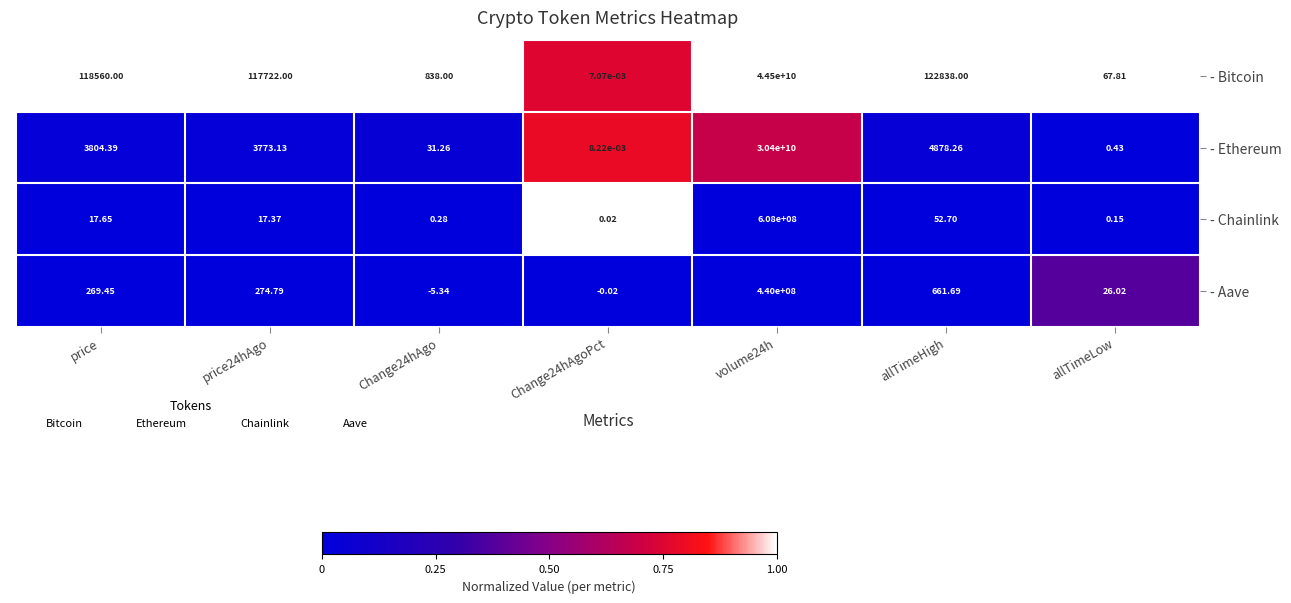

Which series has the widest spread of values?

- Bitcoin